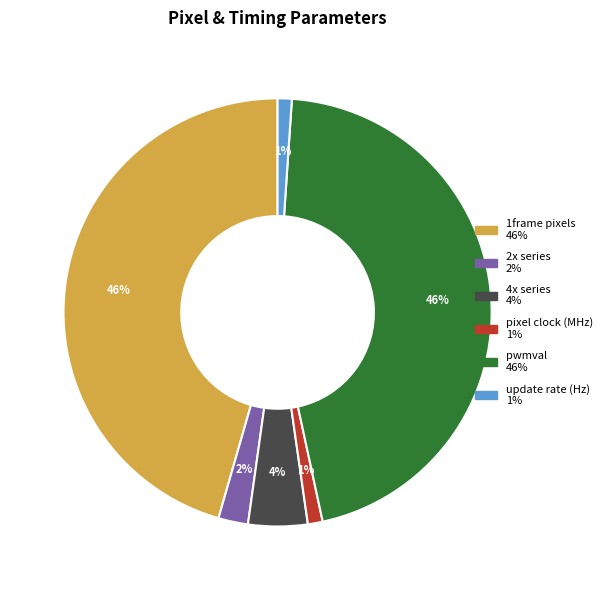

Does 2x series represent more than half of the total?

No